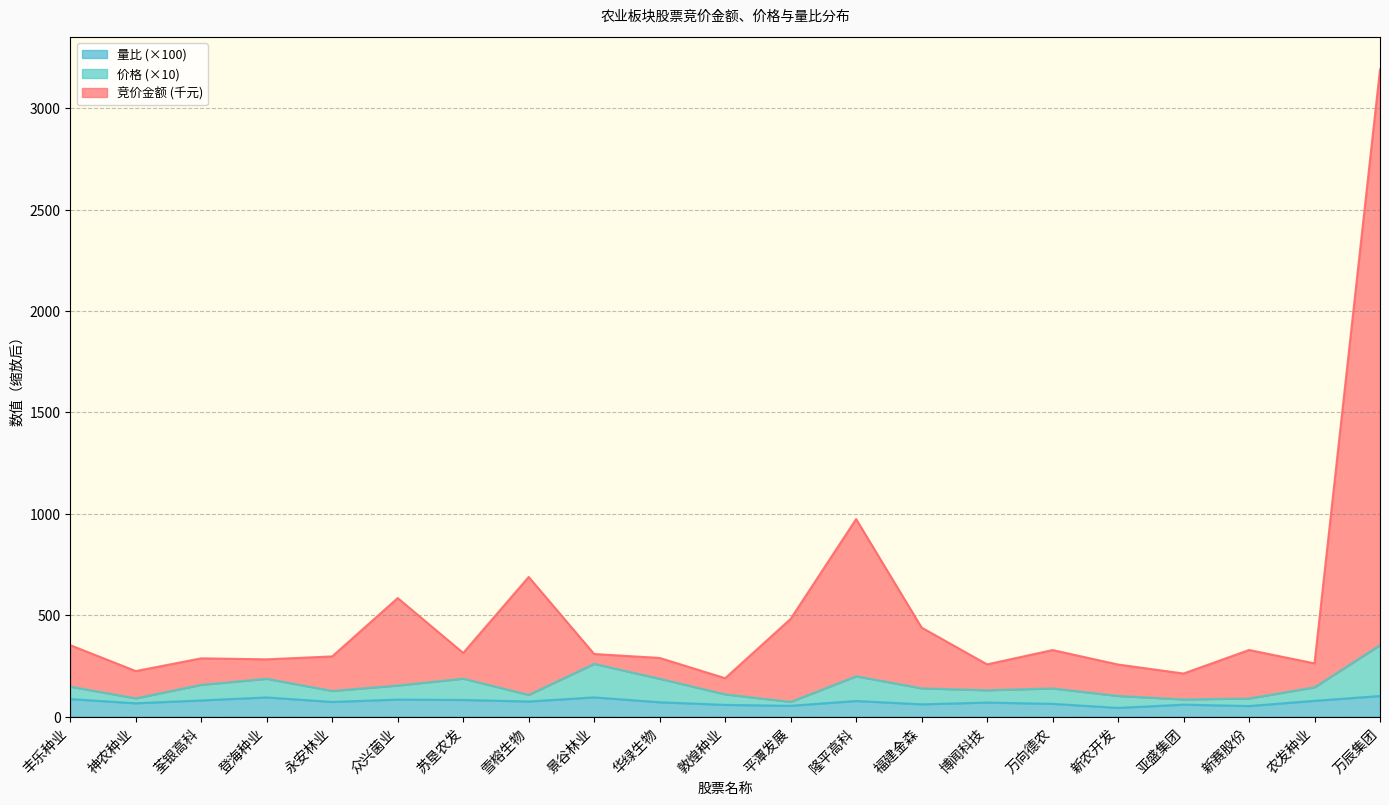

List the series in order of their overall mean, lowest first.

量比, 价格, 竞价金额